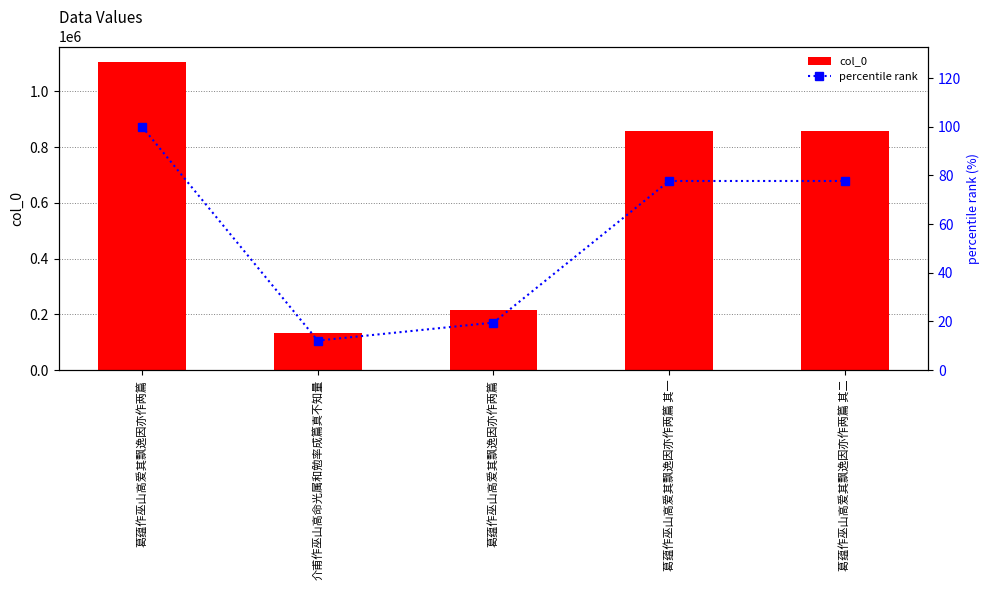

At which category is the sum across all series the highest?

葛蕴作巫山高爱其飘逸因亦作两篇